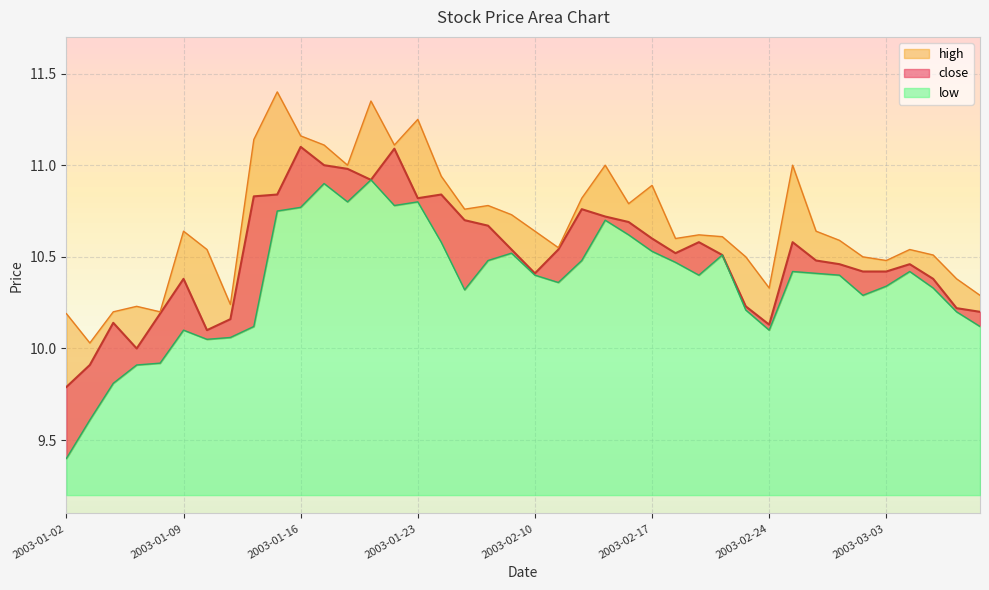

How many series are shown in this chart?

3